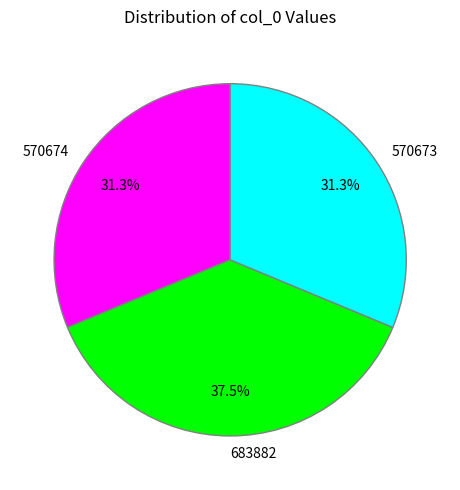

What is the total percentage of 683882 and 570674?

68.7%